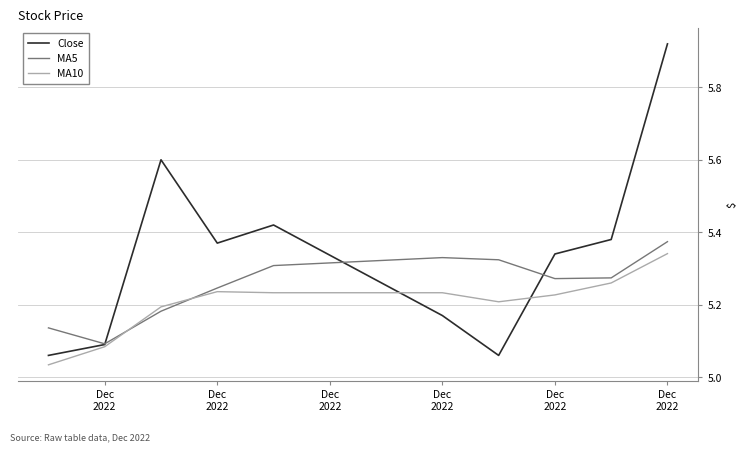

Which series ends up on top after the final intersection of MA5 and MA10?

MA5